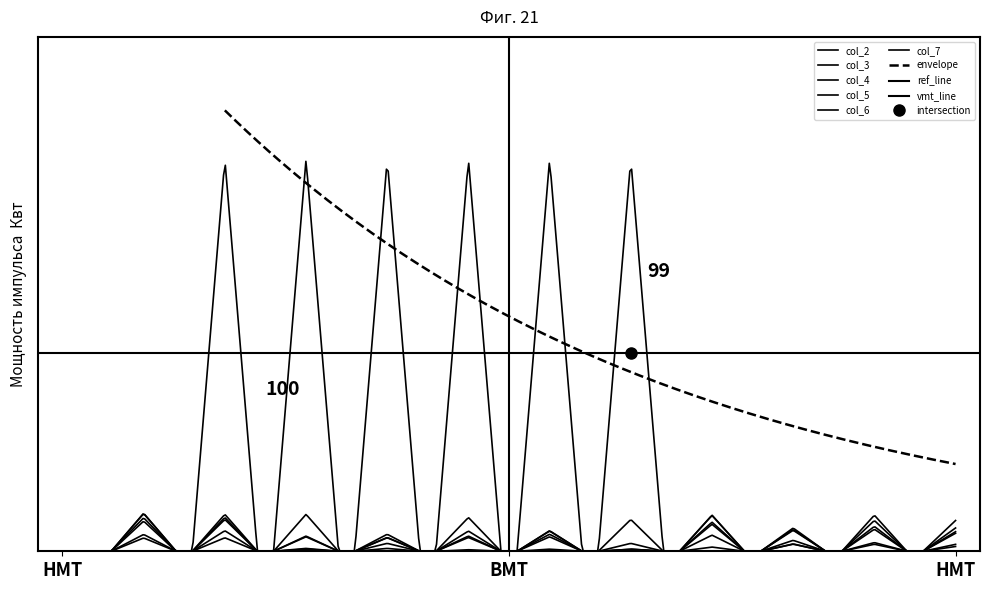

Where is the first local maximum for col_7?

1